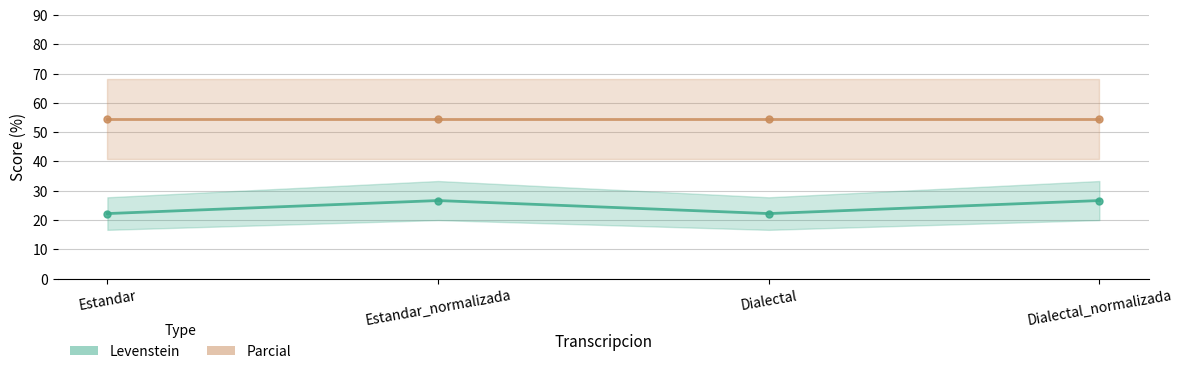

Reading left to right, transcribe all the data shown in this chart.

Levenstein: Estandar=22.2	Estandar_normalizada=26.7	Dialectal=22.2	Dialectal_normalizada=26.7
Parcial: Estandar=54.5	Estandar_normalizada=54.5	Dialectal=54.5	Dialectal_normalizada=54.5